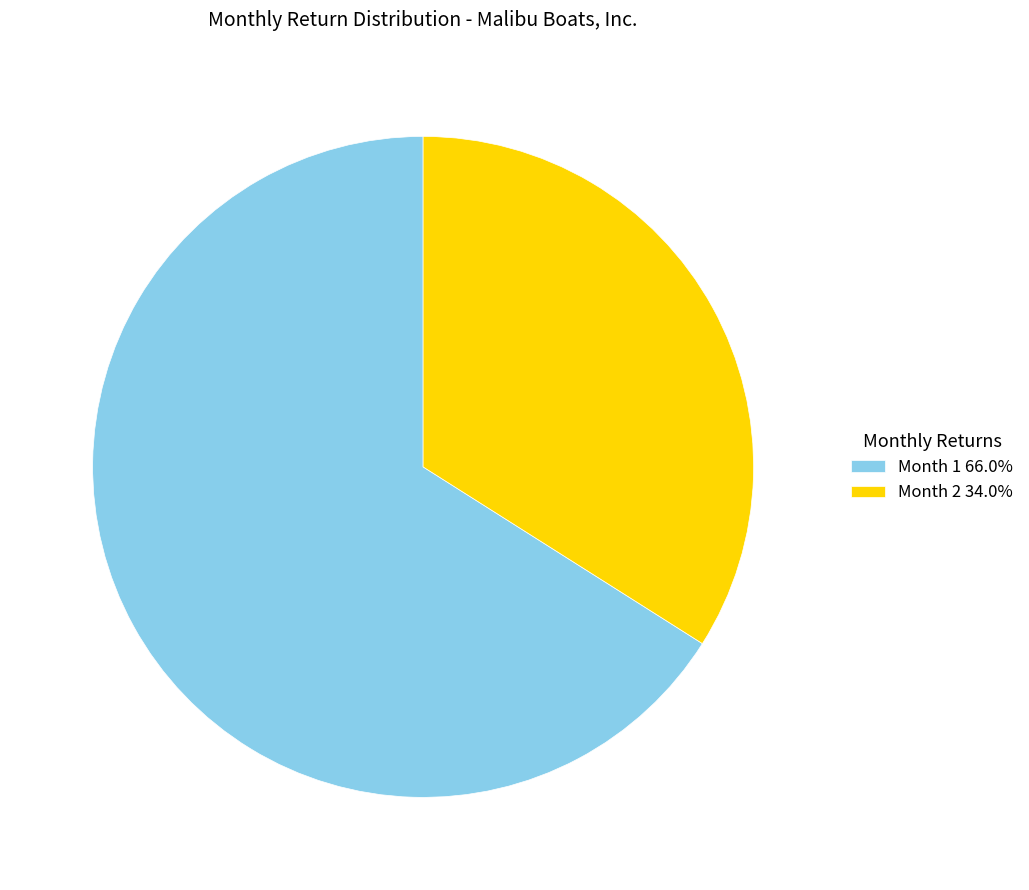

The Month 1 slice represents 79% of the pie. True or false?

False